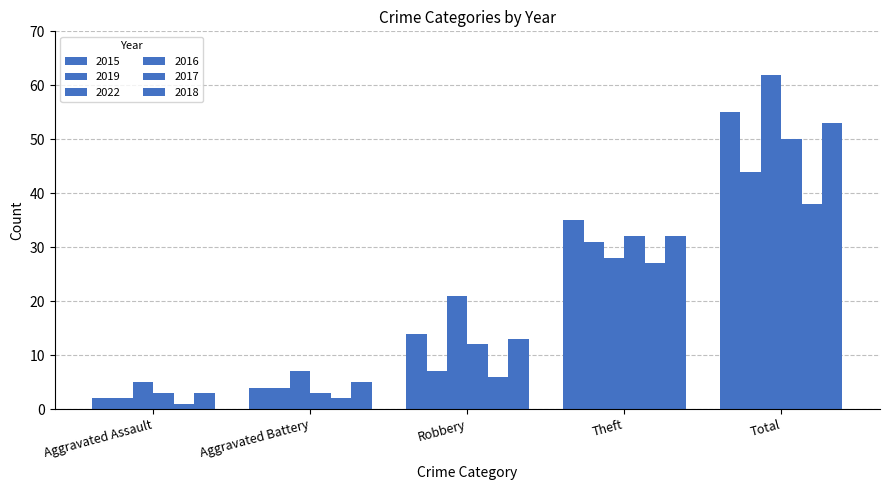

Is it true that 2018 equals 32 at Theft?

True